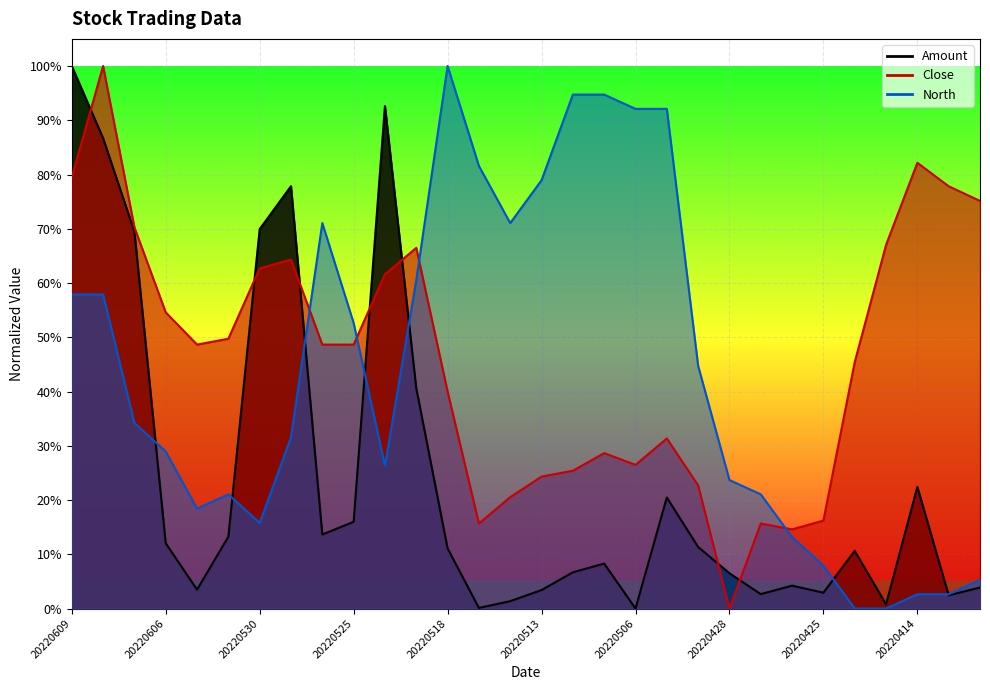

Between 20220518 and 20220601, which is larger?

20220601